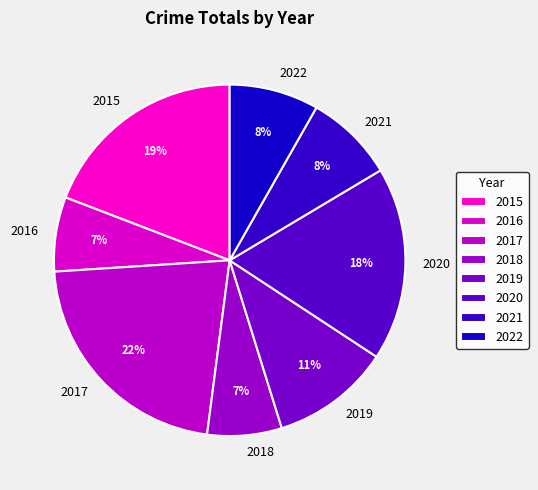

Is 2017 the majority of the pie?

No